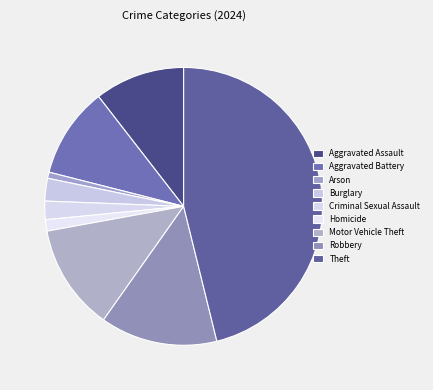

To the nearest percent, what percentage of the pie is Homicide?

1%